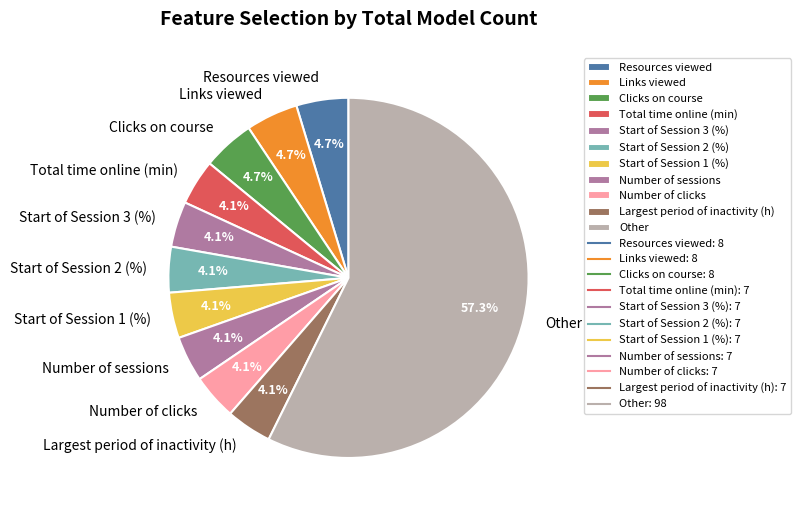

Does any single category account for the majority?

Yes